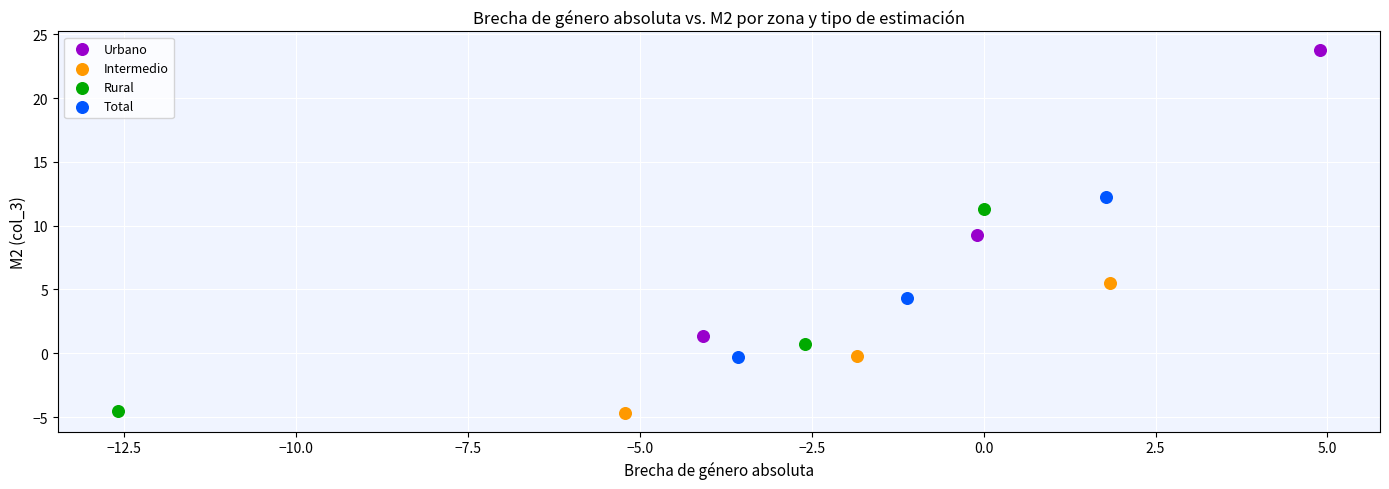

What are all the series names shown in the legend?

Urbano, Intermedio, Rural, Total